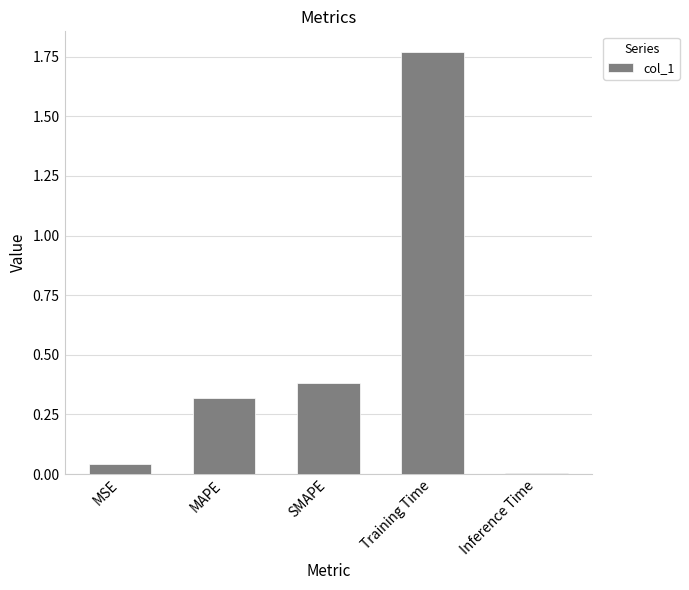

Which category has the lowest value across all series?

Inference Time